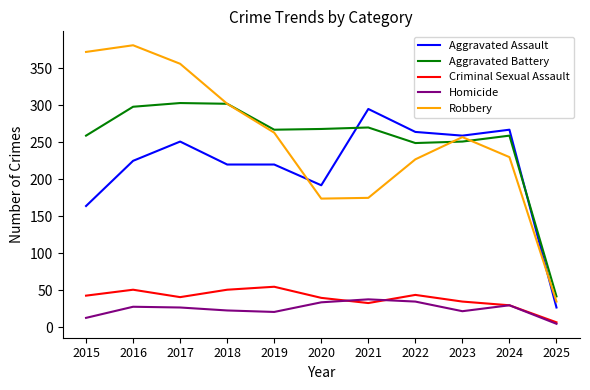

True or false: Homicide and Aggravated Assault cross at least once.

False